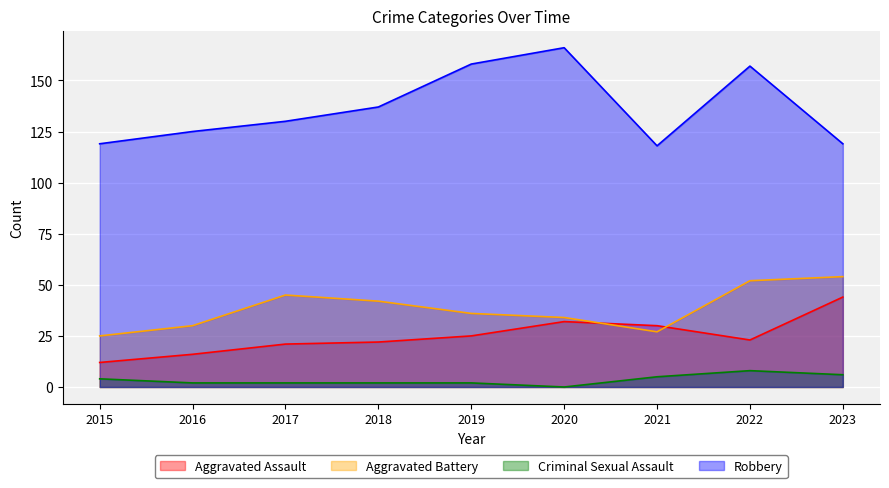

True or false: Aggravated Assault has a value of 32 at 2020.

True